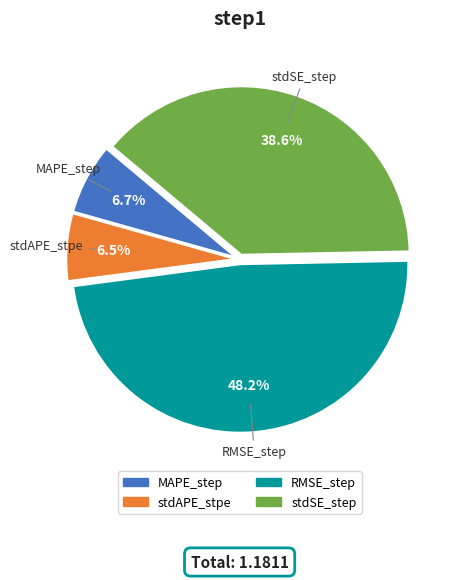

Is there a majority slice in this chart?

No